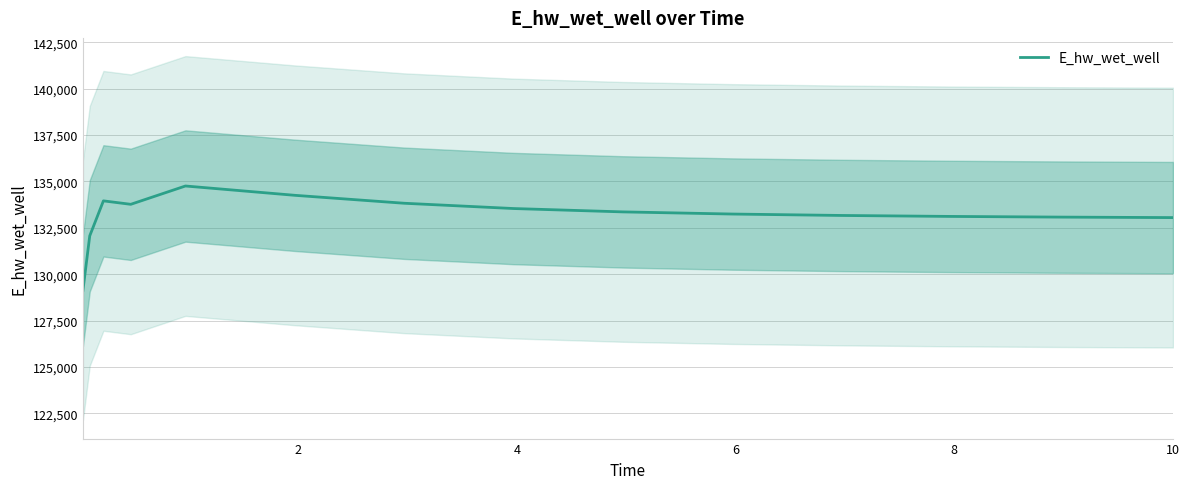

What is the lowest value of the E_hw_wet_well series?

129120.9